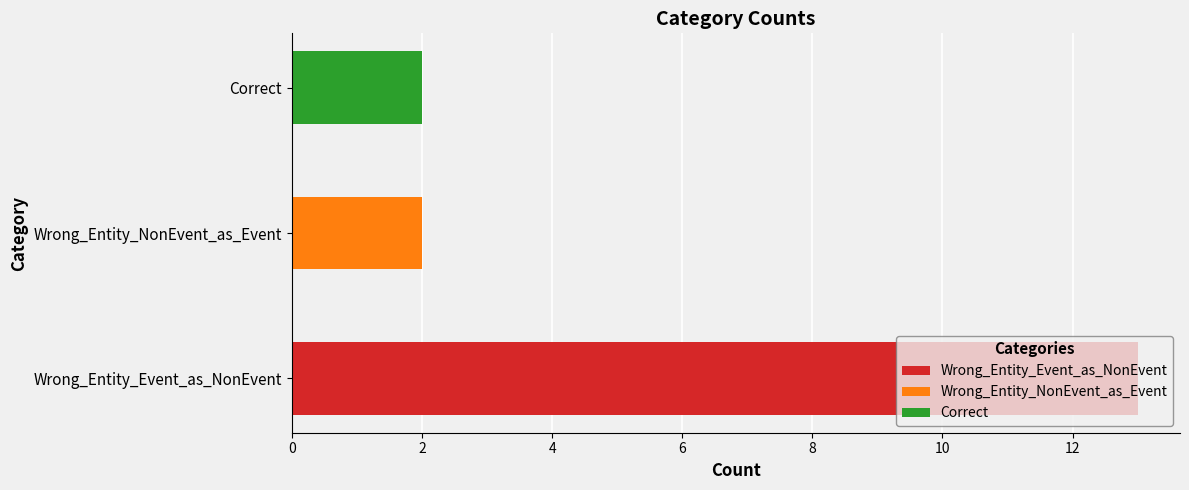

What is the value of the 1st bar from the left?

13